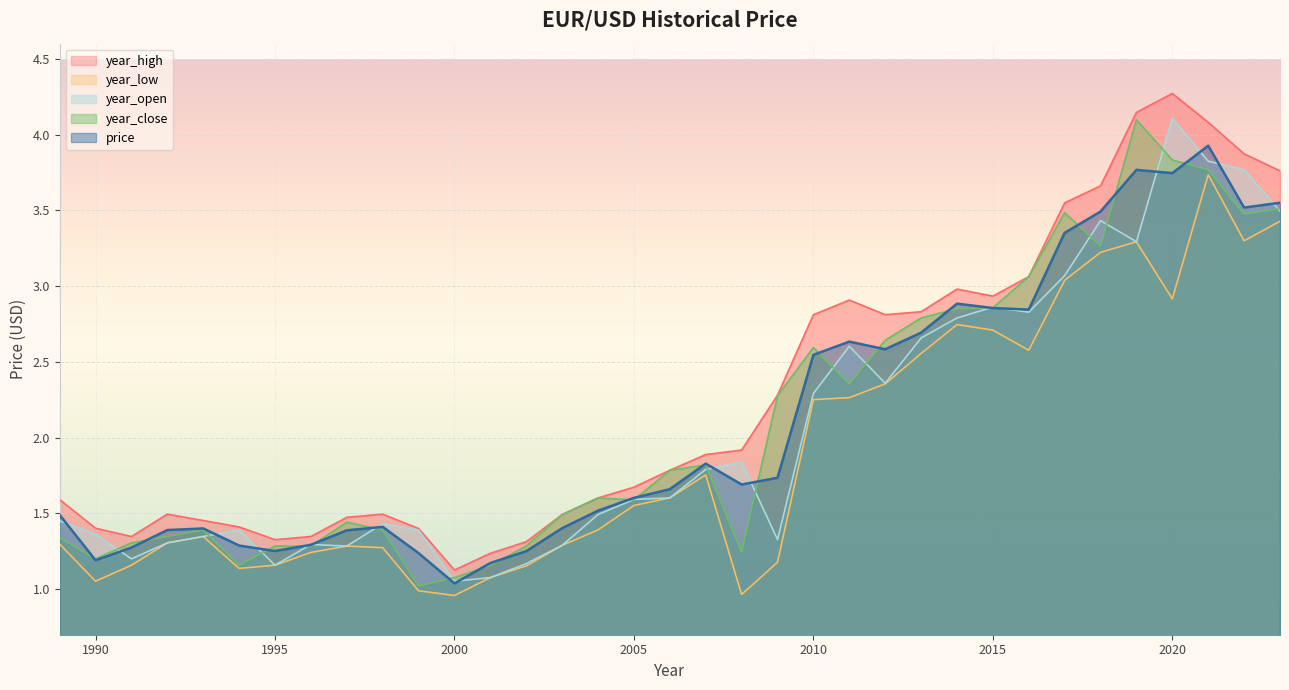

Reading right to left, transcribe all the data shown in this chart.

price: 1989=1.5	1990=1.2	1991=1.3	1992=1.4	1993=1.4	1994=1.3	1995=1.3	1996=1.3	1997=1.4	1998=1.4	1999=1.2	2000=1.0	2001=1.2	2002=1.3	2003=1.4	2004=1.5	2005=1.6	2006=1.7	2007=1.8	2008=1.7	2009=1.7	2010=2.5	2011=2.6	2012=2.6	2013=2.7	2014=2.9	2015=2.9	2016=2.8	2017=3.4	2018=3.5	2019=3.8	2020=3.7	2021=3.9	2022=3.5	2023=3.6
year_high: 1989=1.6	1990=1.4	1991=1.3	1992=1.5	1993=1.5	1994=1.4	1995=1.3	1996=1.3	1997=1.5	1998=1.5	1999=1.4	2000=1.1	2001=1.2	2002=1.3	2003=1.5	2004=1.6	2005=1.7	2006=1.8	2007=1.9	2008=1.9	2009=2.3	2010=2.8	2011=2.9	2012=2.8	2013=2.8	2014=3.0	2015=2.9	2016=3.1	2017=3.5	2018=3.7	2019=4.1	2020=4.3	2021=4.1	2022=3.9	2023=3.8
year_low: 1989=1.3	1990=1.1	1991=1.2	1992=1.3	1993=1.3	1994=1.1	1995=1.2	1996=1.2	1997=1.3	1998=1.3	1999=1.0	2000=1.0	2001=1.1	2002=1.2	2003=1.3	2004=1.4	2005=1.6	2006=1.6	2007=1.8	2008=1.0	2009=1.2	2010=2.3	2011=2.3	2012=2.4	2013=2.6	2014=2.7	2015=2.7	2016=2.6	2017=3.0	2018=3.2	2019=3.3	2020=2.9	2021=3.7	2022=3.3	2023=3.4
year_open: 1989=1.5	1990=1.4	1991=1.2	1992=1.3	1993=1.3	1994=1.4	1995=1.2	1996=1.3	1997=1.3	1998=1.4	1999=1.4	2000=1.1	2001=1.1	2002=1.2	2003=1.3	2004=1.5	2005=1.6	2006=1.6	2007=1.8	2008=1.8	2009=1.3	2010=2.3	2011=2.6	2012=2.4	2013=2.7	2014=2.8	2015=2.9	2016=2.8	2017=3.1	2018=3.4	2019=3.3	2020=4.1	2021=3.8	2022=3.8	2023=3.5
year_close: 1989=1.3	1990=1.2	1991=1.3	1992=1.3	1993=1.4	1994=1.2	1995=1.3	1996=1.3	1997=1.4	1998=1.4	1999=1.0	2000=1.1	2001=1.2	2002=1.3	2003=1.5	2004=1.6	2005=1.6	2006=1.8	2007=1.8	2008=1.2	2009=2.3	2010=2.6	2011=2.4	2012=2.6	2013=2.8	2014=2.9	2015=2.9	2016=3.1	2017=3.5	2018=3.3	2019=4.1	2020=3.8	2021=3.8	2022=3.5	2023=3.5